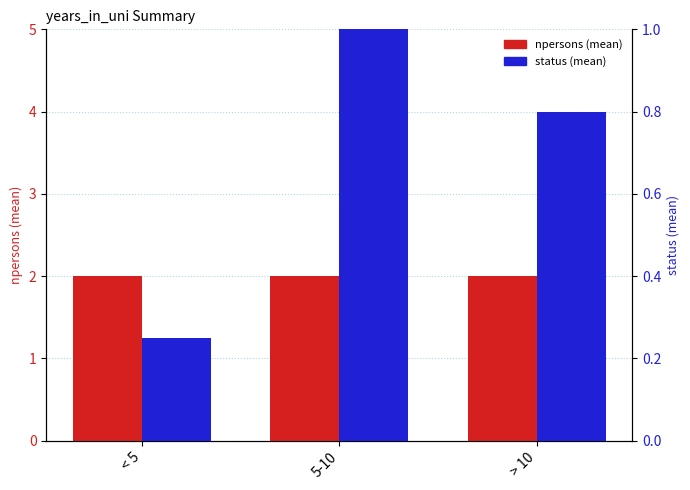

Reading left to right, what are all the values shown in this chart?

npersons (mean): 2.0	2.0	2.0
status (mean): 0.2	1.0	0.8